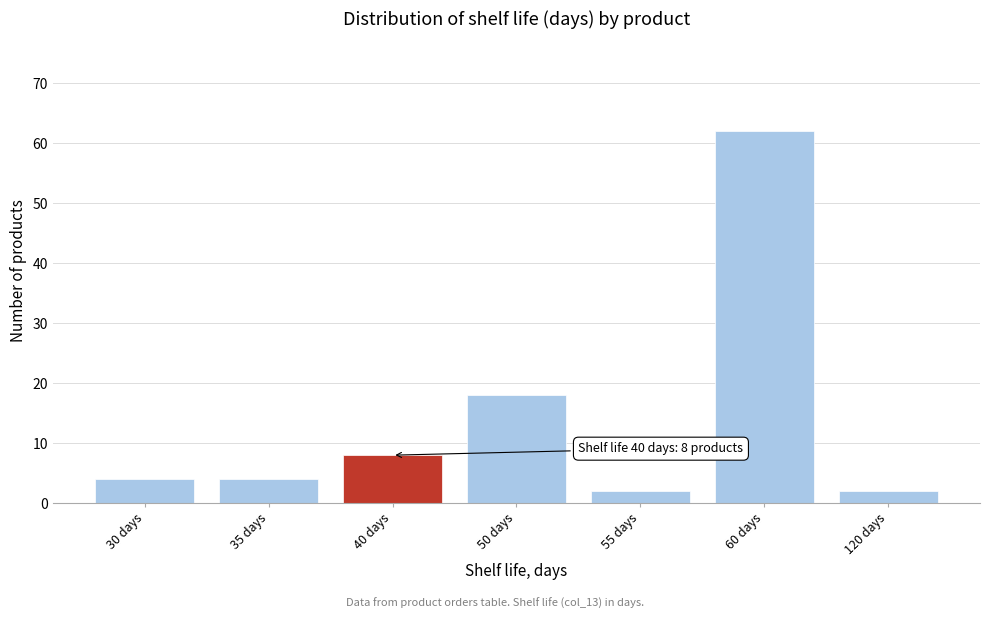

Reading right to left, what are all the values shown in this chart?

2	62	2	18	8	4	4